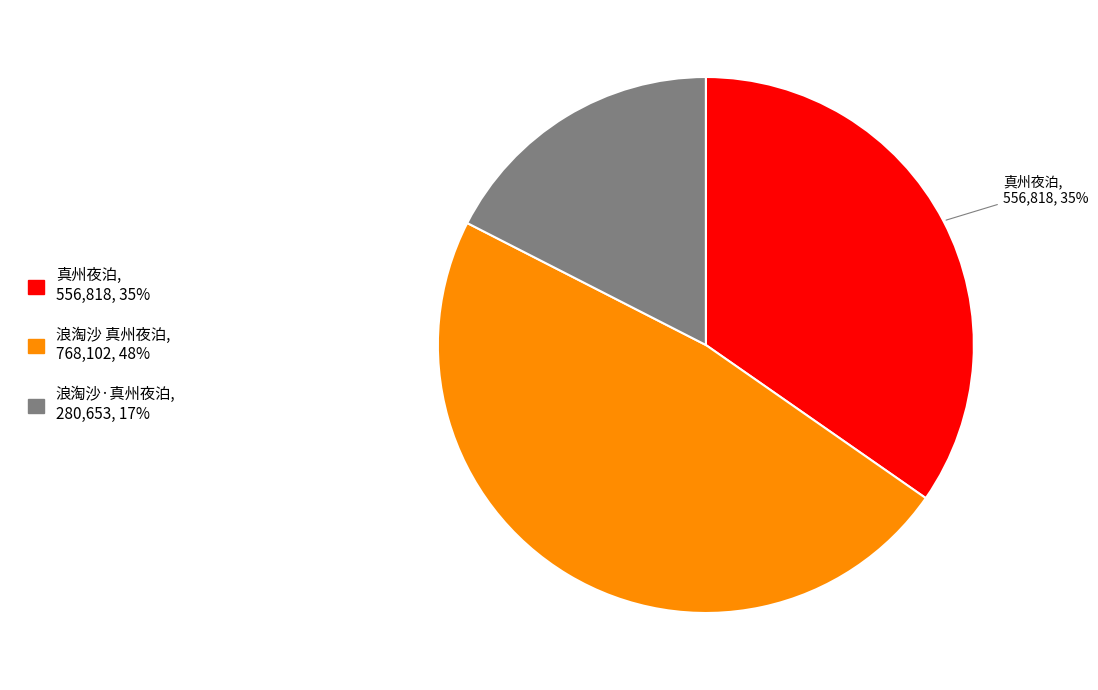

Is there any slice that represents more than half of the pie?

No